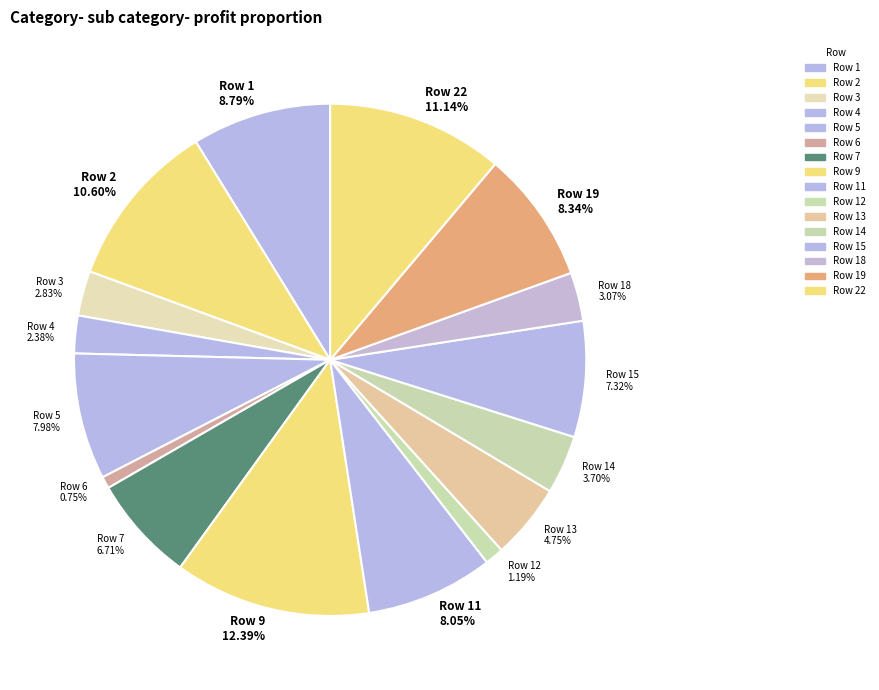

Does Row 18 3.07% represent more than half of the total?

No